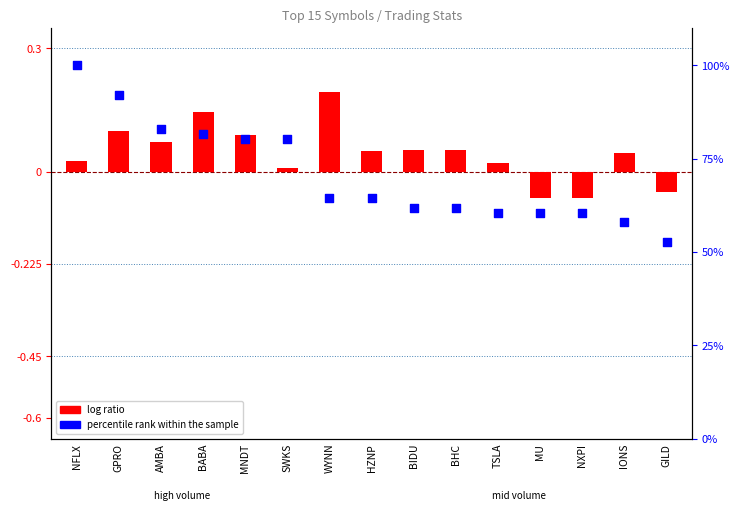

Which series contains the highest Y value?

percentile rank within the sample